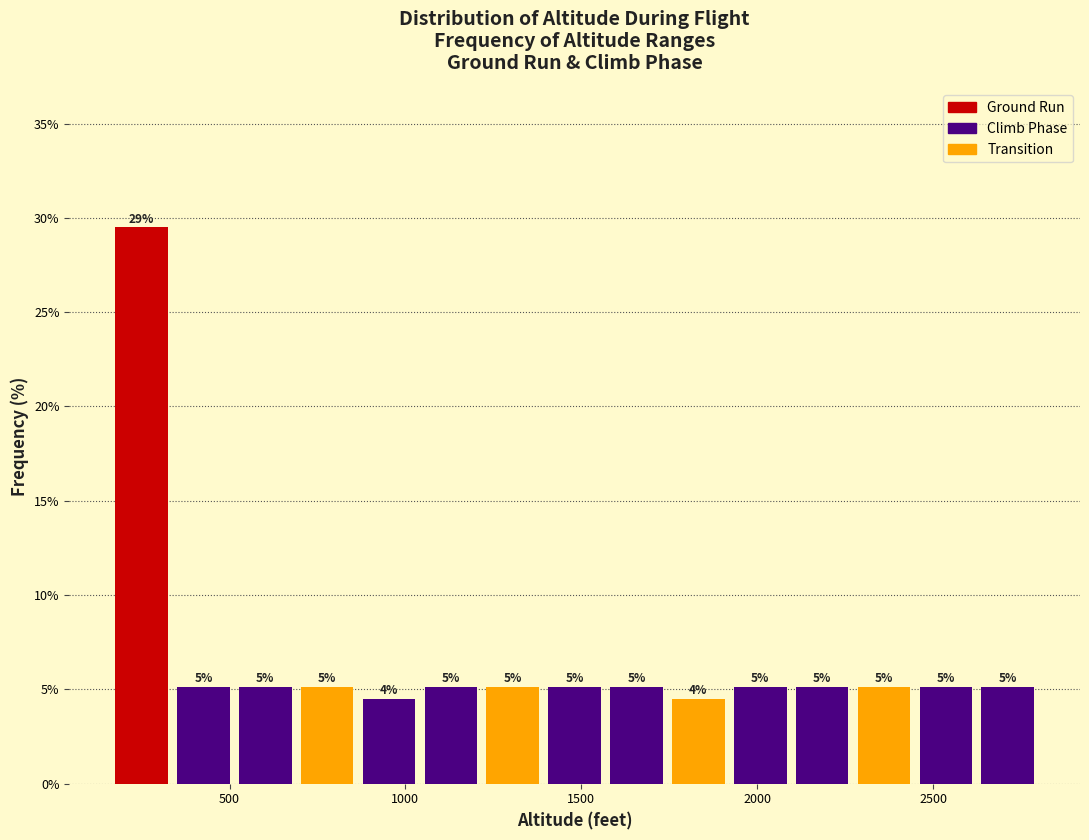

Read against the x-axis, roughly where is the centre of the tallest bar?

250